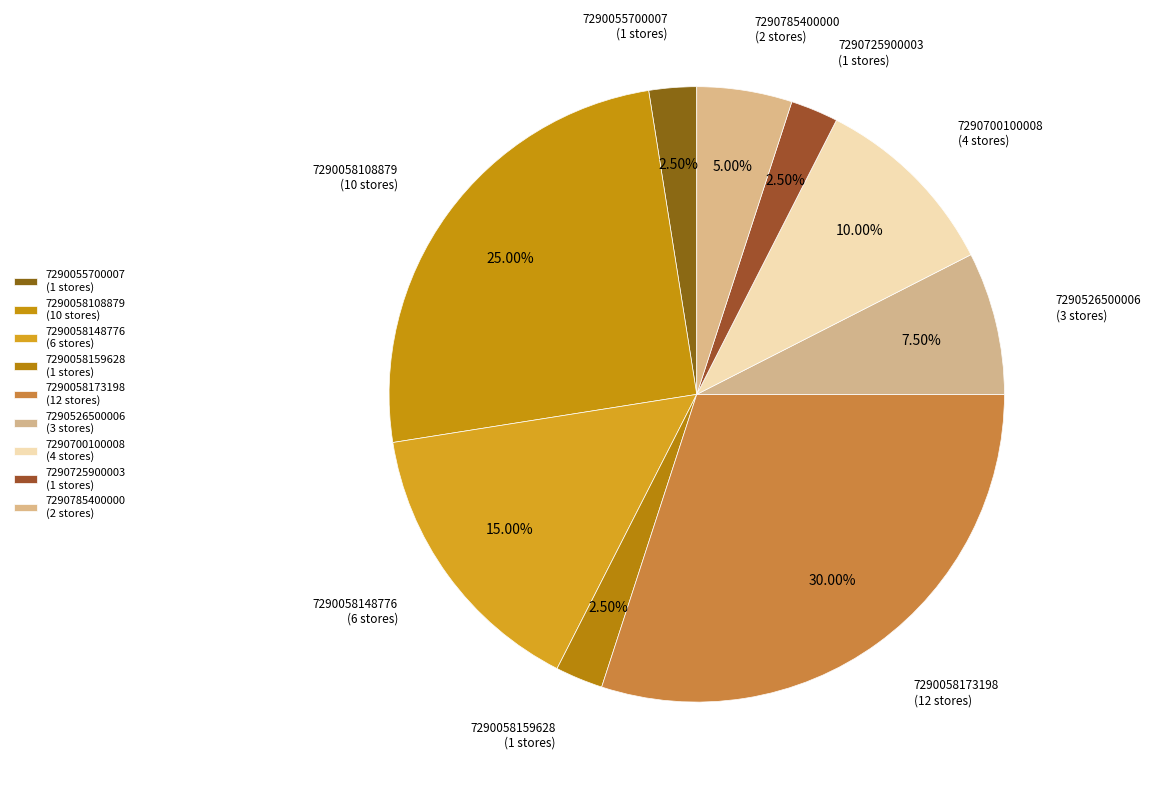

Count the number of slices in the pie.

9